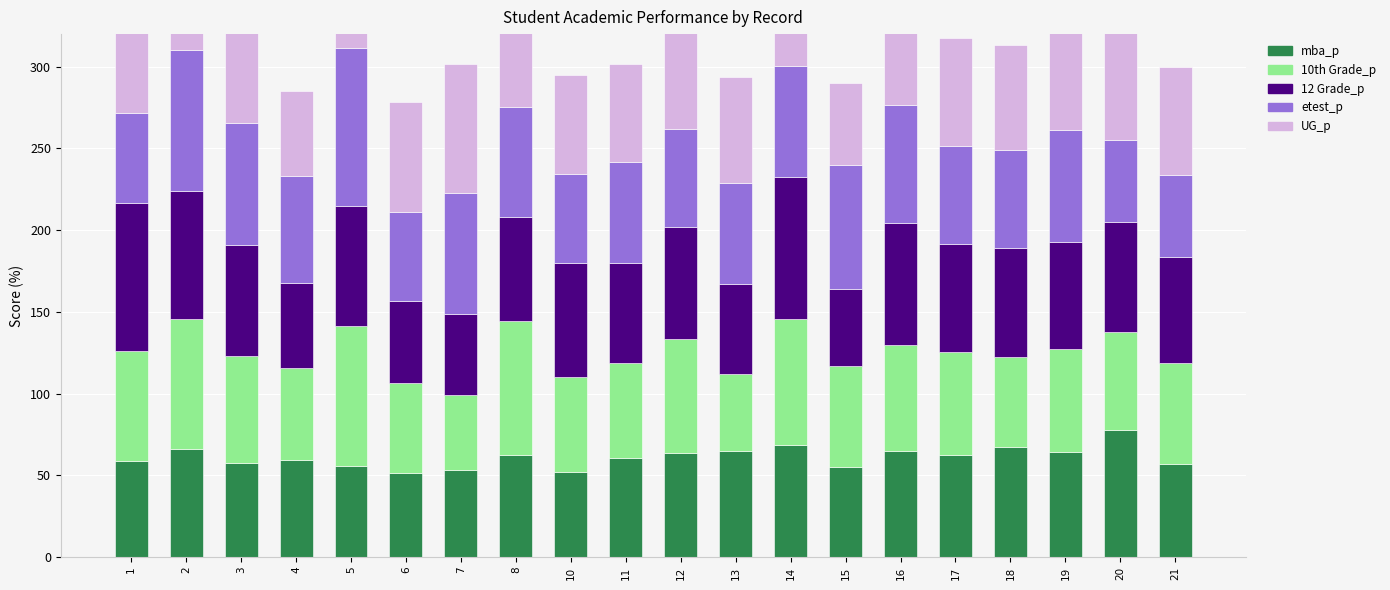

Reading left to right, list all the values displayed in this chart.

mba_p: 58.8	66.3	57.8	59.4	55.5	51.6	53.3	62.1	52.2	60.9	63.7	65.0	68.6	55.0	64.7	62.5	67.3	64.1	77.9	56.7
10th Grade_p: 67.0	79.3	65.0	56.0	85.8	55.0	46.0	82.0	58.0	58.0	69.6	47.0	77.0	62.0	65.0	63.0	55.0	63.0	60.0	62.0
12 Grade_p: 91.0	78.3	68.0	52.0	73.6	49.8	49.2	64.0	70.0	61.0	68.4	55.0	87.0	47.0	75.0	66.2	67.0	66.0	67.0	65.0
etest_p: 55.0	86.5	75.0	66.0	96.8	55.0	74.3	67.0	54.0	62.0	60.0	62.0	68.0	76.0	72.0	60.0	60.0	68.0	50.5	50.0
UG_p: 58.0	77.5	64.0	52.0	73.3	67.2	79.0	66.0	61.0	60.0	78.3	65.0	59.0	50.0	69.0	65.6	64.0	64.0	70.0	66.0